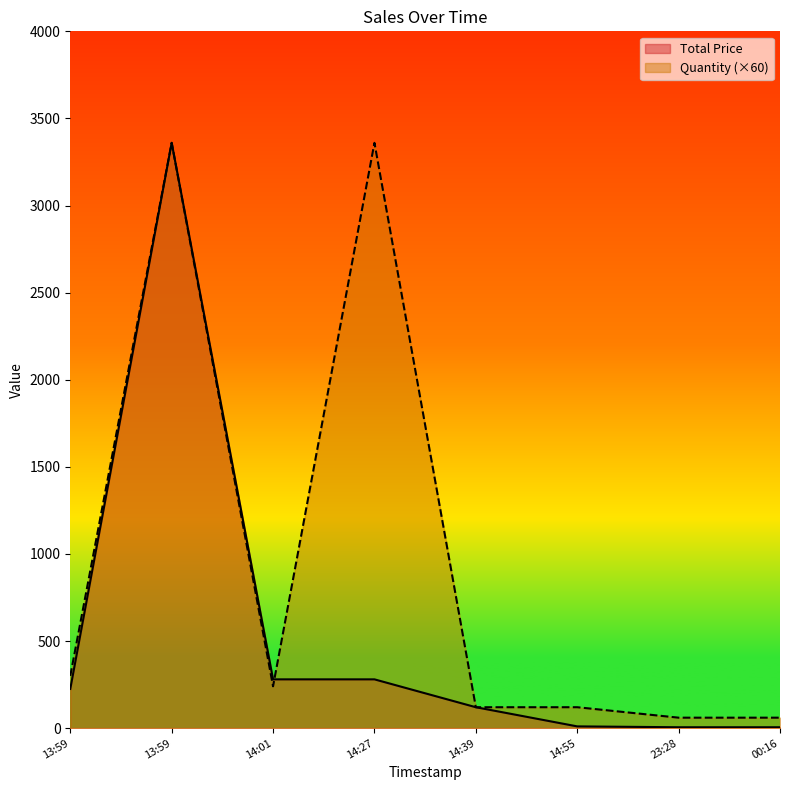

List the series in order of their overall mean, lowest first.

Total Price, Quantity (×60)